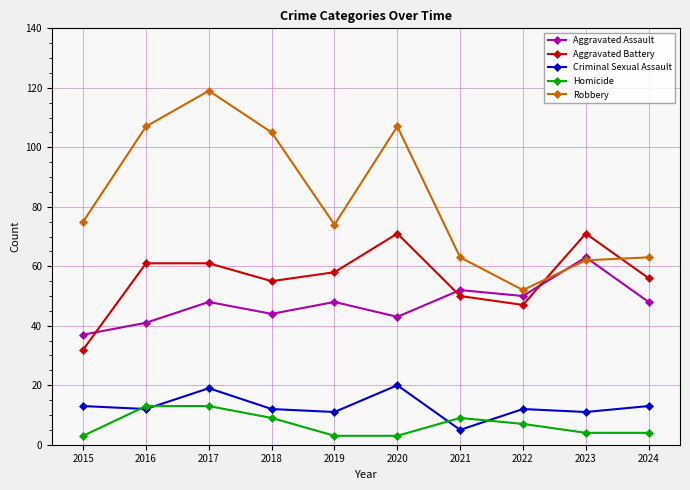

Which category has the highest value across all series?

2017